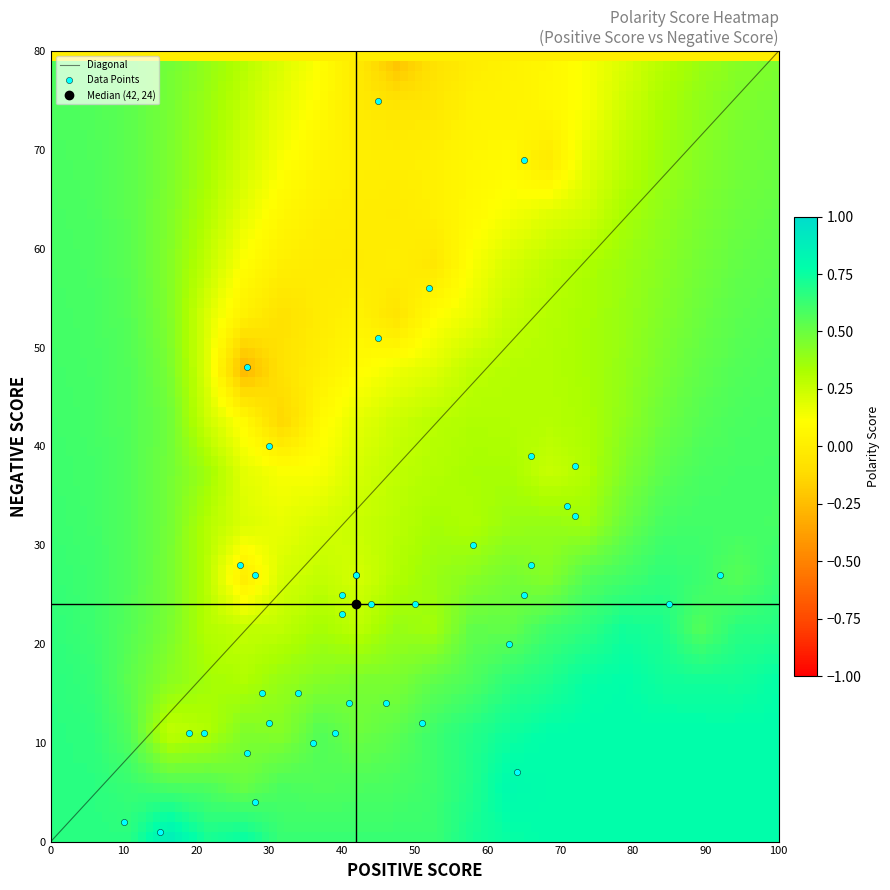

Reading left to right, what are all the values shown in this chart?

blackassign0001: 0=10.0	1=2.0	2=0.7
blackassign0002: 0=58.0	1=30.0	2=0.3
blackassign0003: 0=44.0	1=24.0	2=0.3
blackassign0004: 0=45.0	1=75.0	2=-0.2
blackassign0005: 0=27.0	1=9.0	2=0.5
blackassign0006: 0=92.0	1=27.0	2=0.5
blackassign0007: 0=30.0	1=40.0	2=-0.1
blackassign0008: 0=36.0	1=10.0	2=0.6
blackassign0009: 0=45.0	1=51.0	2=-0.1
blackassign0010: 0=65.0	1=69.0	2=-0.0
blackassign0011: 0=63.0	1=20.0	2=0.5
blackassign0012: 0=85.0	1=24.0	2=0.6
blackassign0013: 0=46.0	1=14.0	2=0.5
blackassign0014: 0=26.0	1=28.0	2=-0.0
blackassign0015: 0=42.0	1=27.0	2=0.2
blackassign0016: 0=42.0	1=27.0	2=0.2
blackassign0017: 0=51.0	1=12.0	2=0.6
blackassign0018: 0=39.0	1=11.0	2=0.6
blackassign0019: 0=64.0	1=7.0	2=0.8
blackassign0020: 0=15.0	1=1.0	2=0.9
blackassign0021: 0=27.0	1=48.0	2=-0.3
blackassign0022: 0=19.0	1=11.0	2=0.3
blackassign0023: 0=34.0	1=15.0	2=0.4
blackassign0024: 0=28.0	1=4.0	2=0.8
blackassign0025: 0=21.0	1=11.0	2=0.3
blackassign0026: 0=29.0	1=15.0	2=0.3
blackassign0027: 0=28.0	1=27.0	2=0.0
blackassign0028: 0=40.0	1=25.0	2=0.2
blackassign0029: 0=72.0	1=33.0	2=0.4
blackassign0030: 0=66.0	1=39.0	2=0.3
blackassign0031: 0=72.0	1=38.0	2=0.3
blackassign0032: 0=66.0	1=28.0	2=0.4
blackassign0033: 0=65.0	1=25.0	2=0.4
blackassign0034: 0=50.0	1=24.0	2=0.4
blackassign0035: 0=30.0	1=12.0	2=0.4
blackassign0037: 0=41.0	1=14.0	2=0.5
blackassign0038: 0=71.0	1=34.0	2=0.4
blackassign0039: 0=52.0	1=56.0	2=-0.0
blackassign0040: 0=40.0	1=23.0	2=0.3